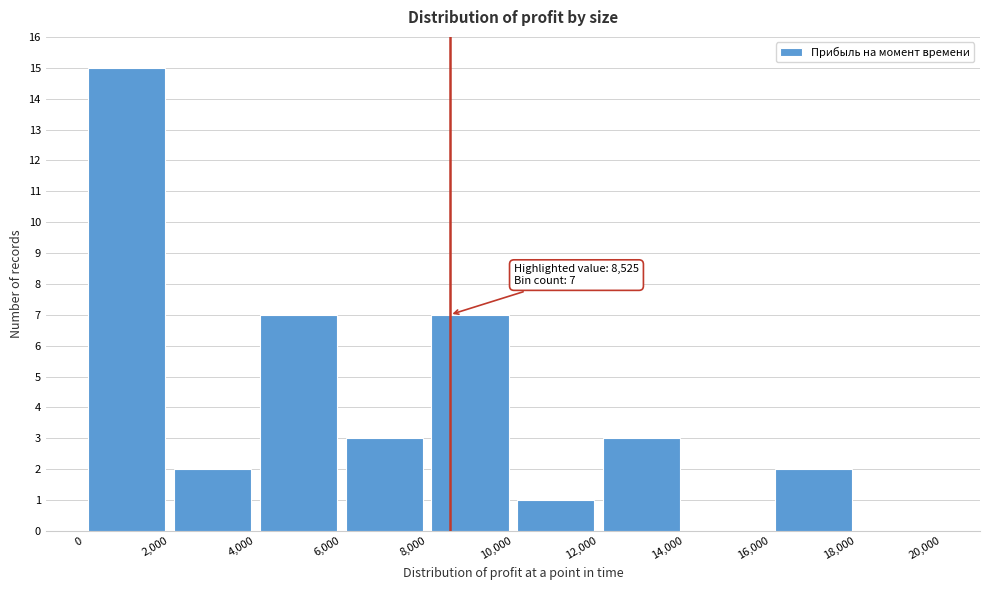

Over which range of the x-axis is the bar tallest?

0 to 2,000